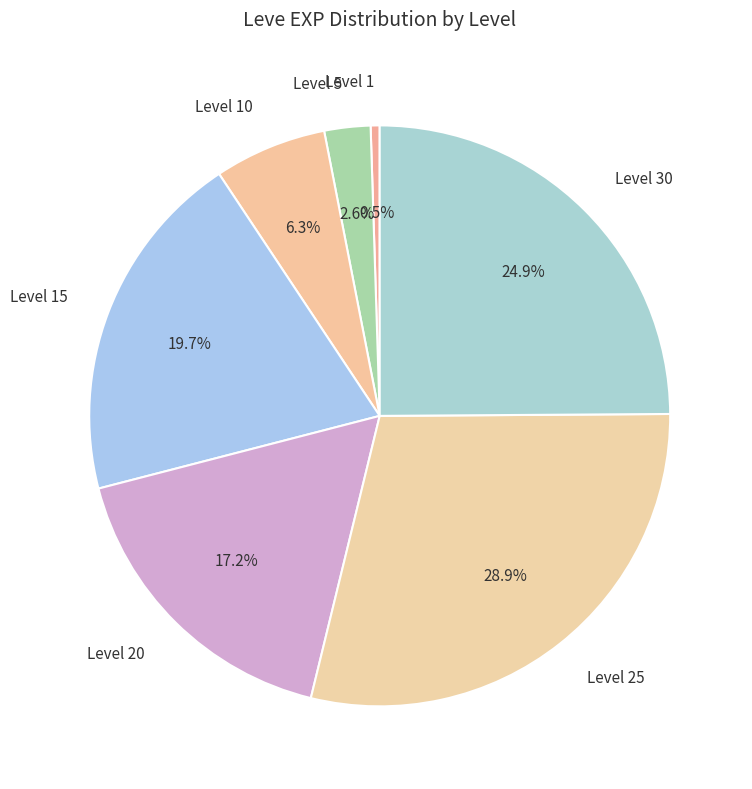

What is the largest slice in the pie chart?

Level 25